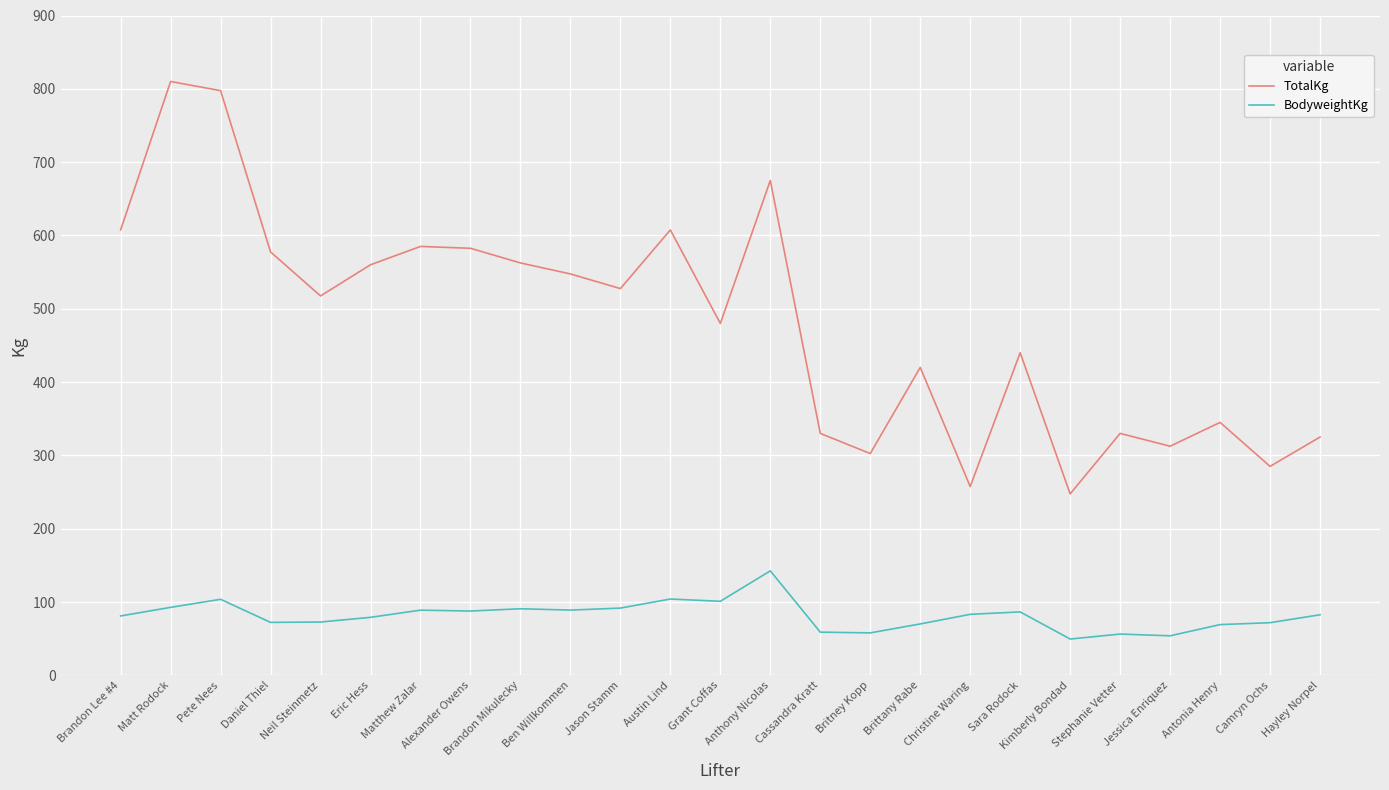

Which series has the largest total across all categories?

TotalKg